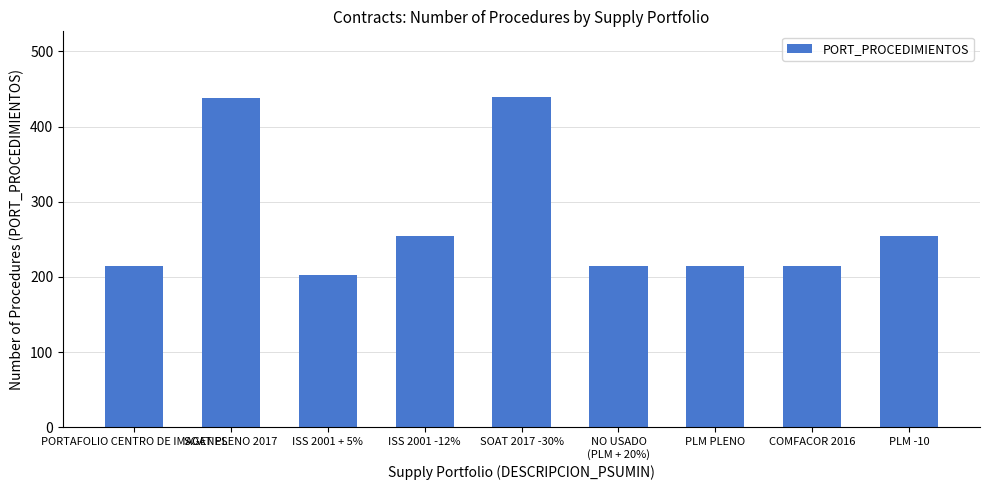

What is the value of the 9th bar from the left?

255